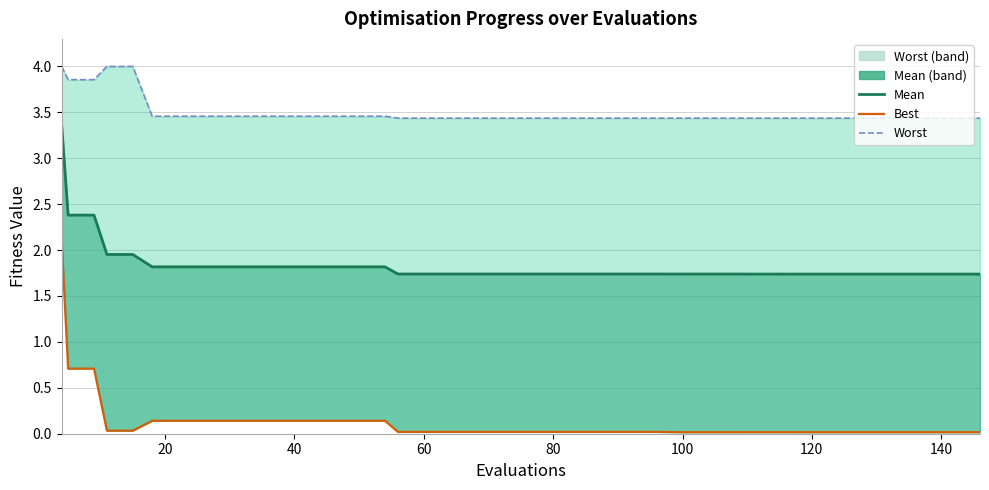

Rank the series by their maximum value, from highest to lowest.

worst line, mean, best